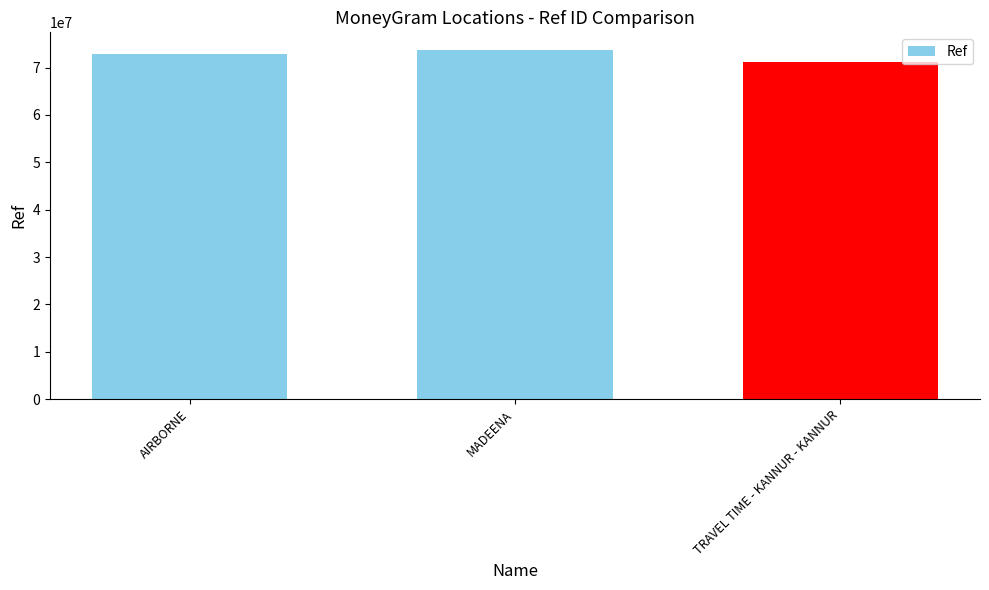

The chart shows a value of 71204864 at TRAVEL TIME - KANNUR - KANNUR. True or false?

True